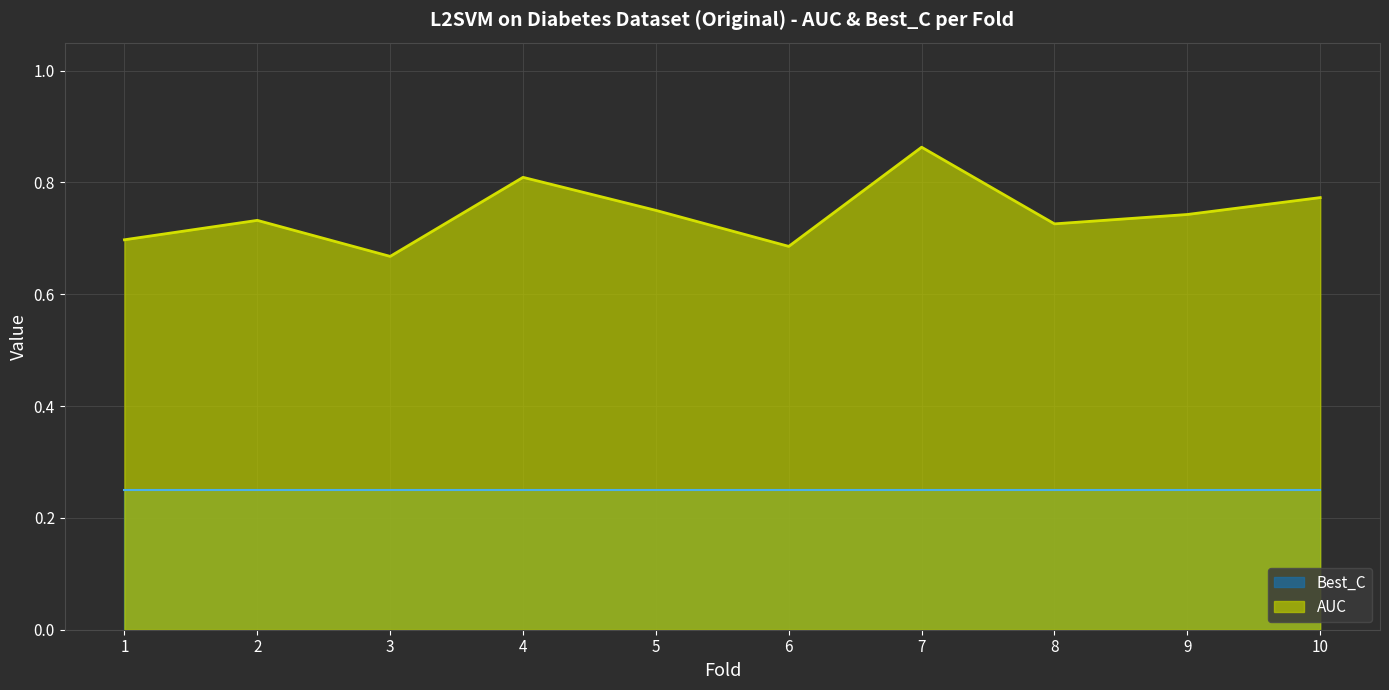

How many lines are shown in the chart?

2